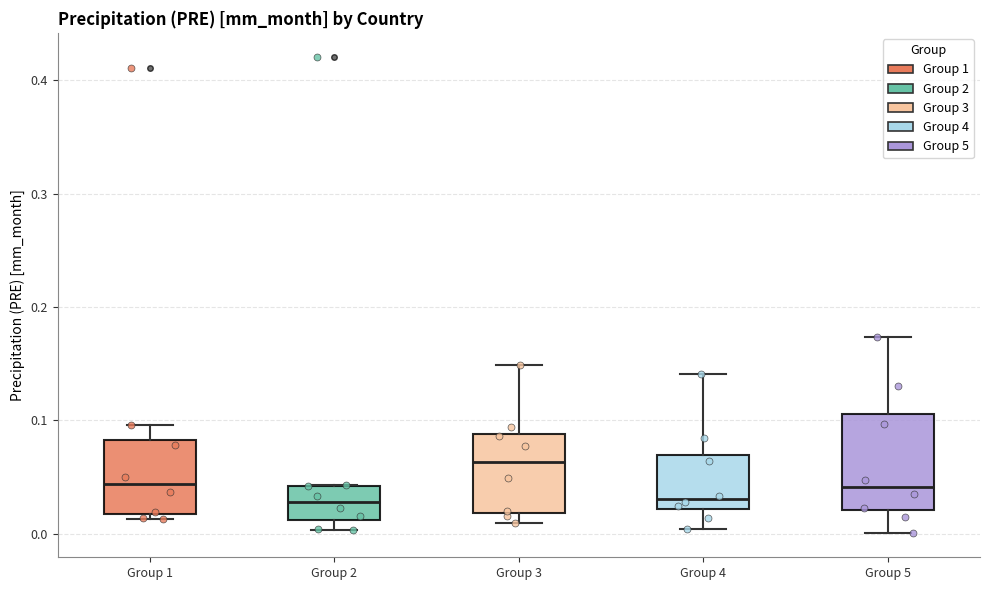

Which box's median line is the highest?

Group 3